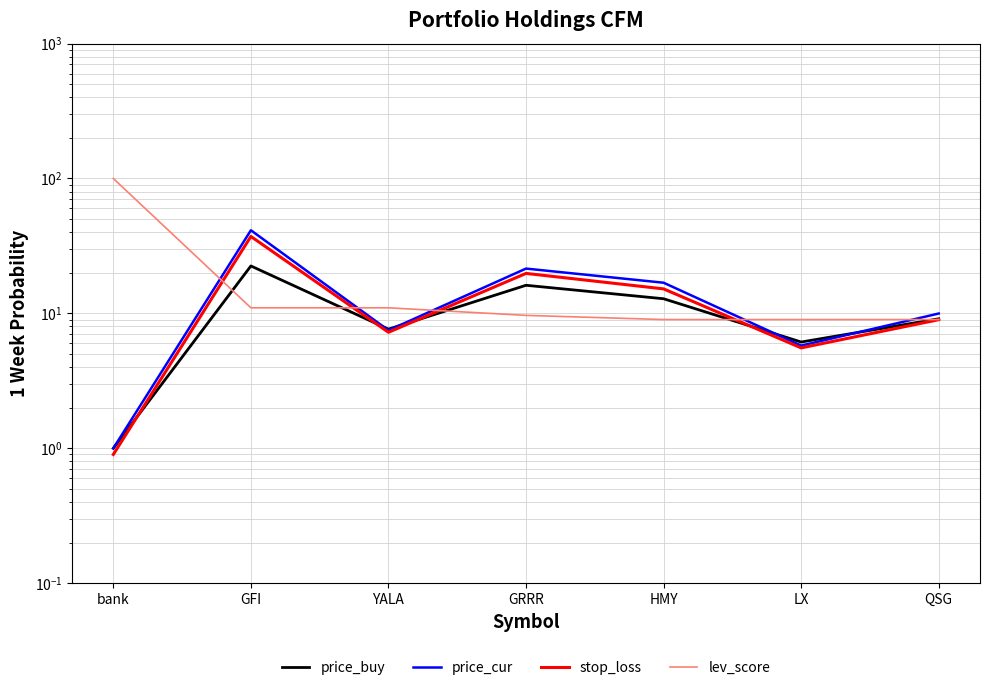

What is the maximum value for price_cur?

41.3